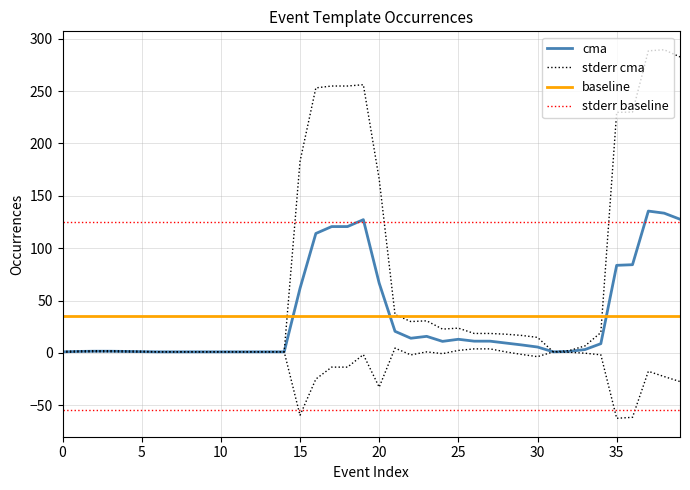

What is the greatest value displayed?

289.4